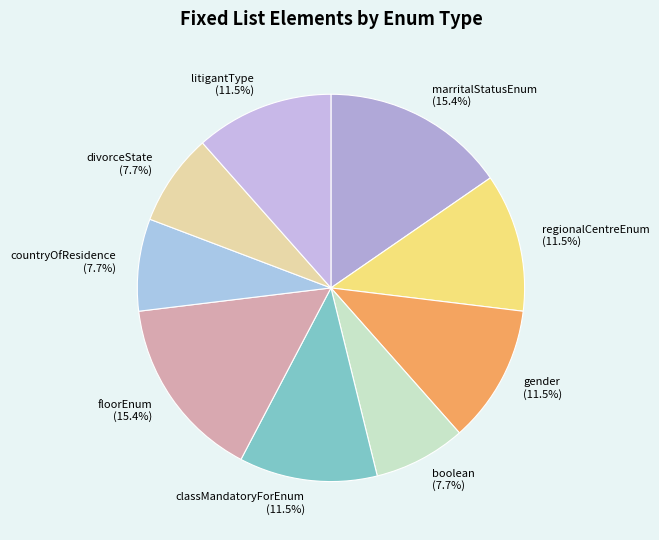

Does floorEnum (15.4%) represent more than half of the total?

No